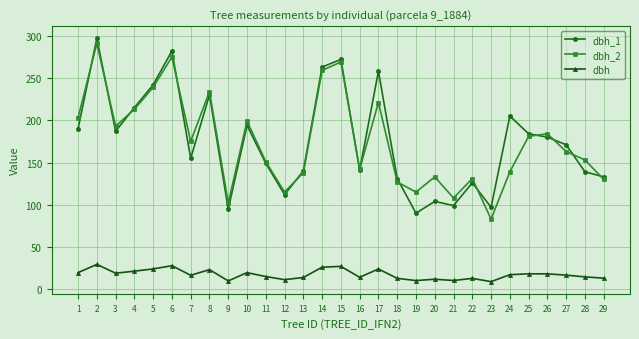

What are all the series names shown in the legend?

dbh_1, dbh_2, dbh